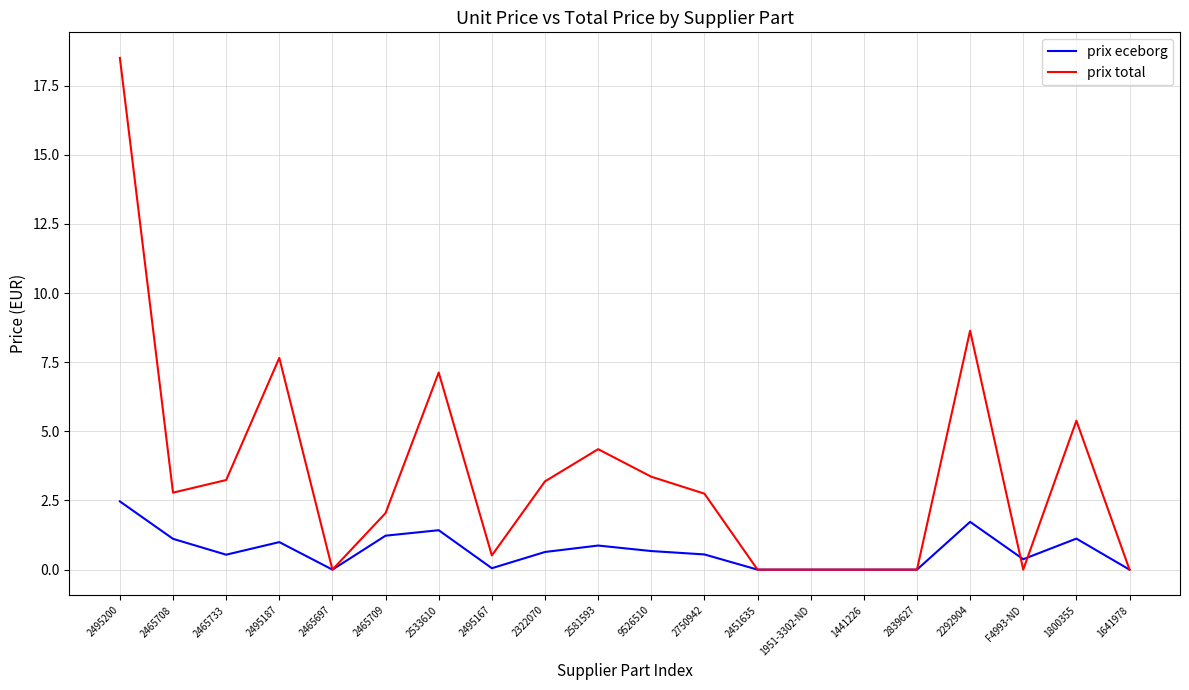

True or false: prix total has a value of 7.7 at 2495187.

True